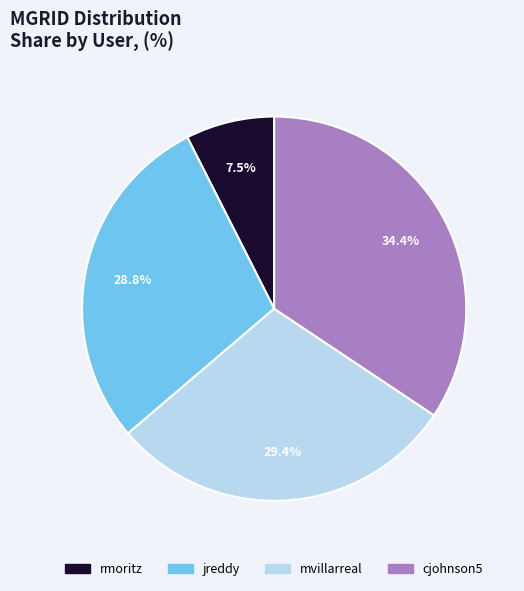

Is rmoritz the majority of the pie?

No